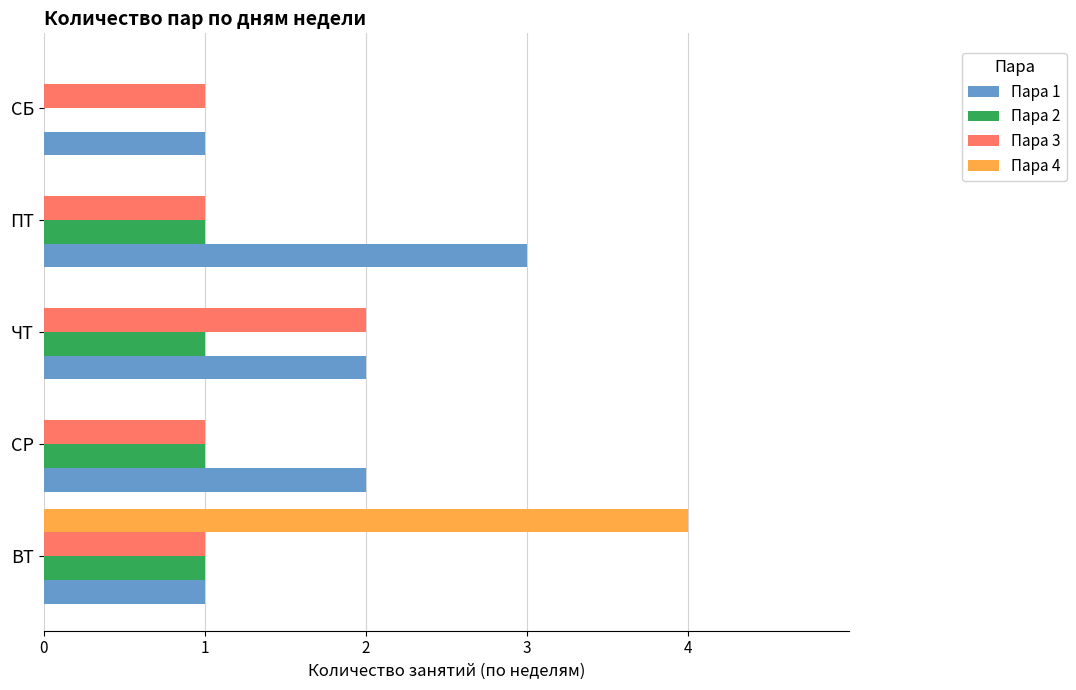

Between ПТ and СБ, which series saw the biggest shift?

Пара 1